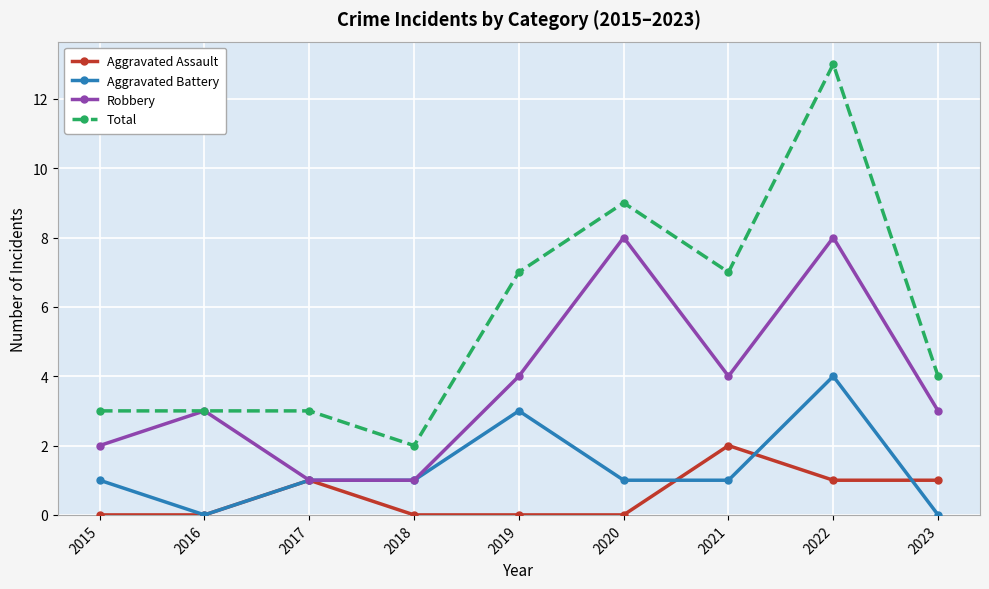

Reading left to right, extract all data points from this chart.

Aggravated Assault: 2015=0	2016=0	2017=1	2018=0	2019=0	2020=0	2021=2	2022=1	2023=1
Aggravated Battery: 2015=1	2016=0	2017=1	2018=1	2019=3	2020=1	2021=1	2022=4	2023=0
Robbery: 2015=2	2016=3	2017=1	2018=1	2019=4	2020=8	2021=4	2022=8	2023=3
Total: 2015=3	2016=3	2017=3	2018=2	2019=7	2020=9	2021=7	2022=13	2023=4